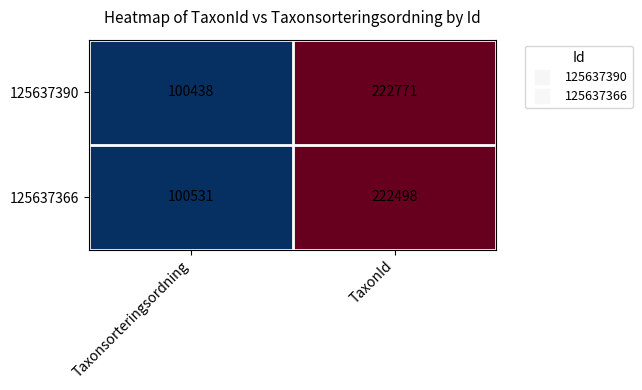

Where is 125637366 nearest to the value 161514?

Taxonsorteringsordning